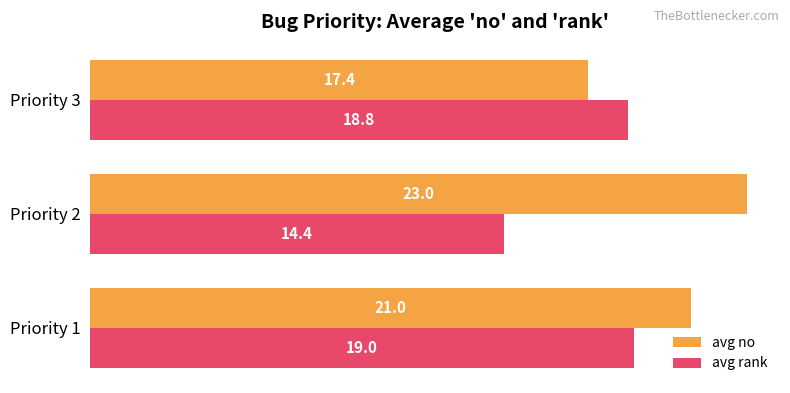

Which series changed the most between Priority 2 and Priority 3?

avg no